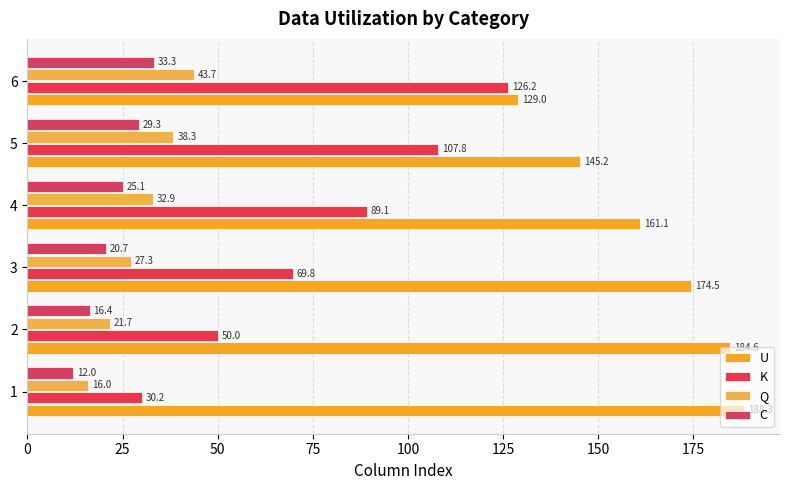

How many data points in U are above 174?

3